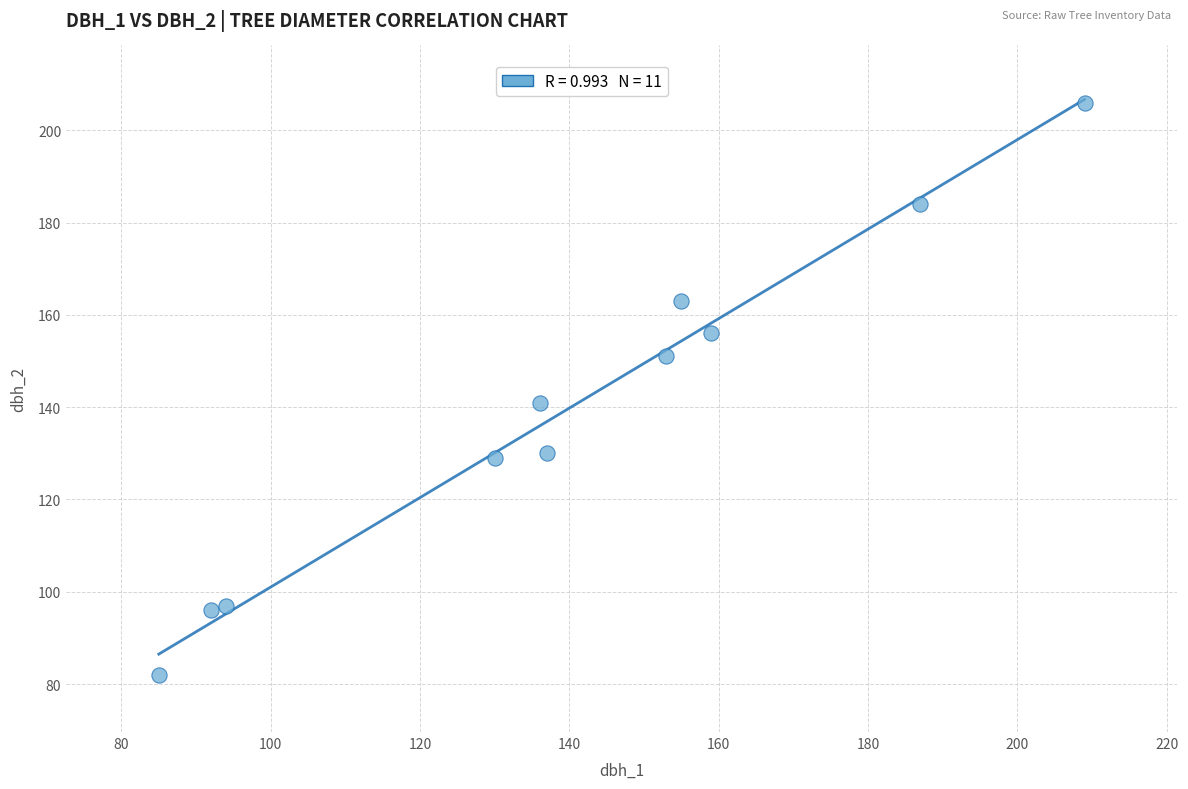

What Y value in the scatter plot is closest to 144?

141